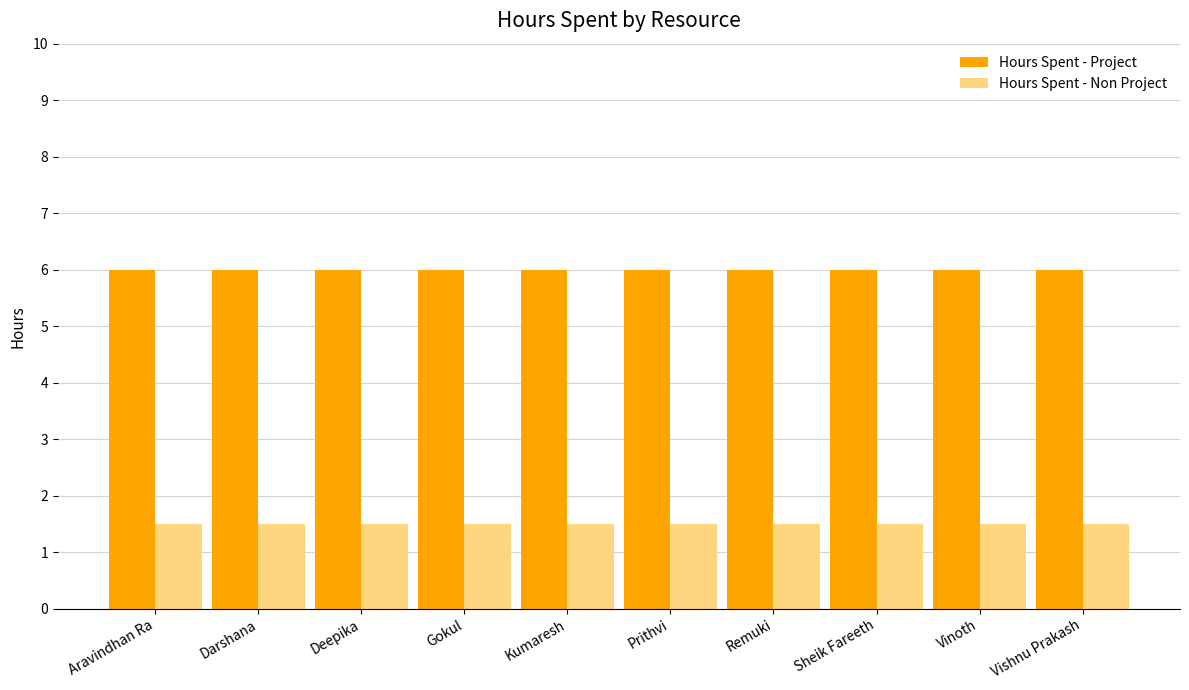

How many series are shown in this chart?

2